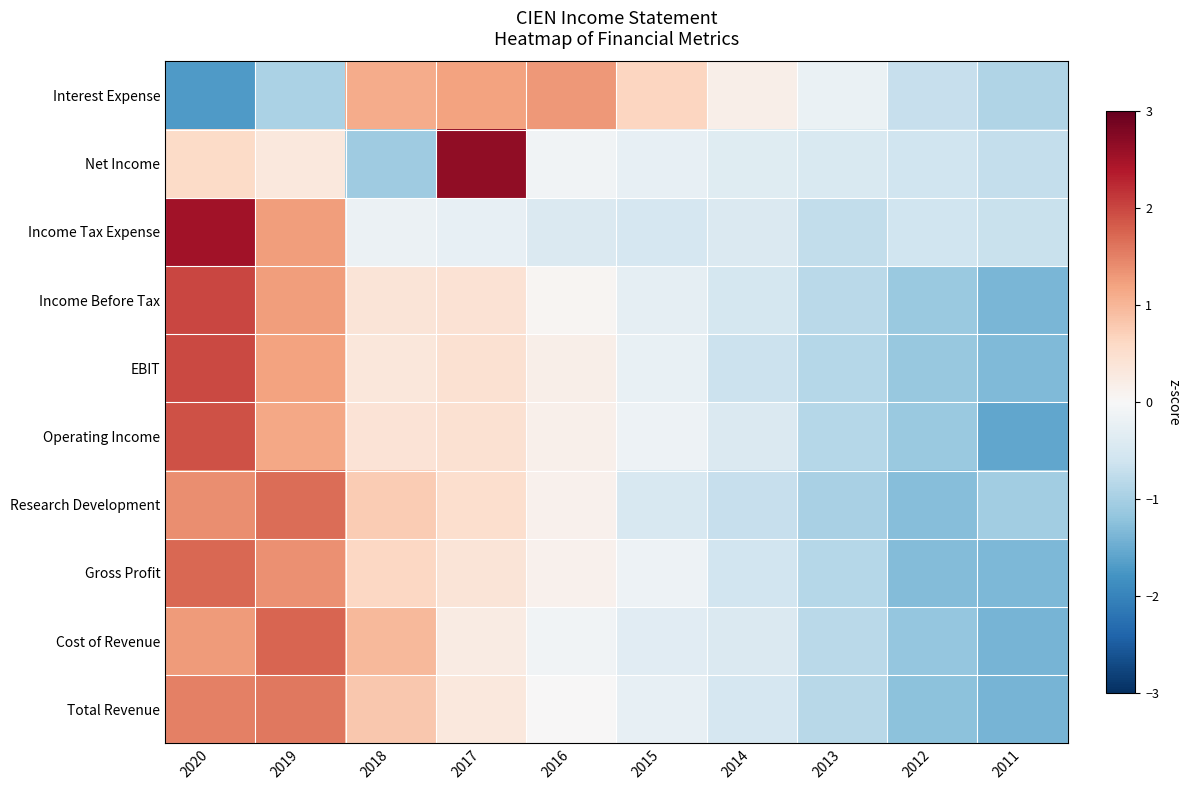

What is the spread (max minus min) of values at 2020?

4.2